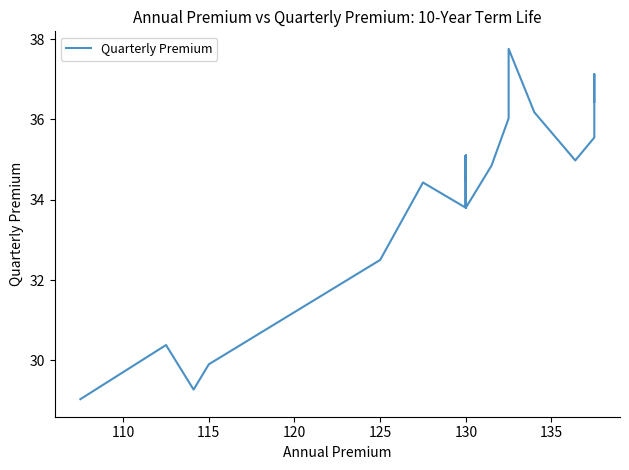

The chart shows a value of 51.4 at 34. True or false?

False